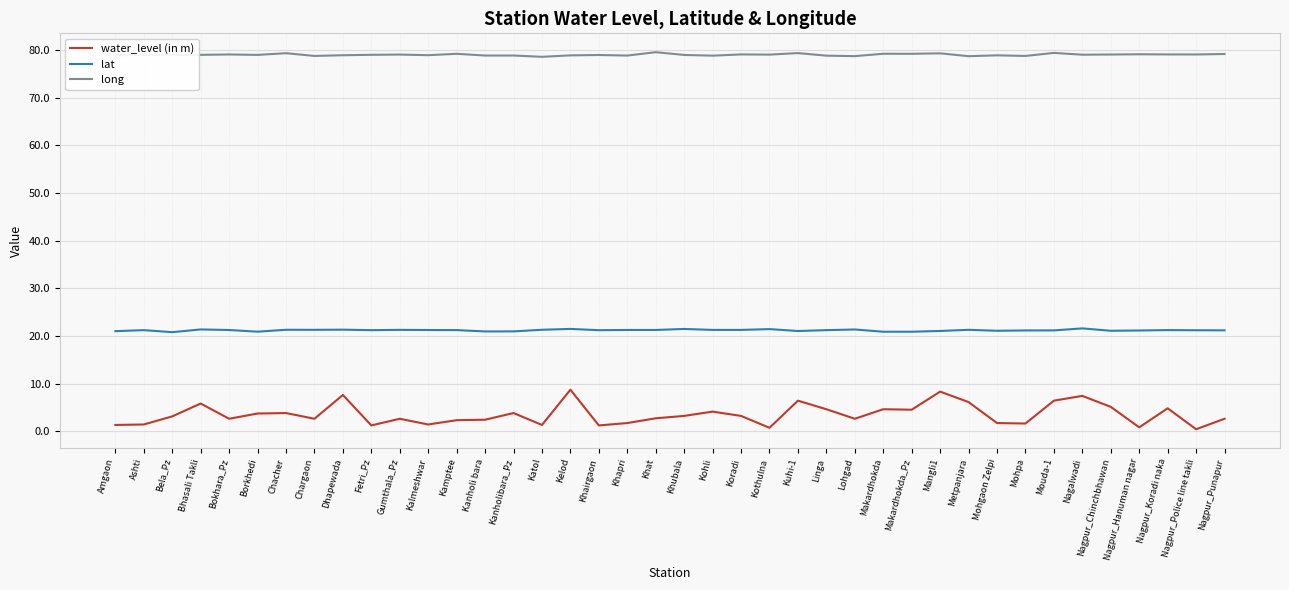

What is the difference between the water_level (in m) values at Chargaon and Mouda-1?

3.8